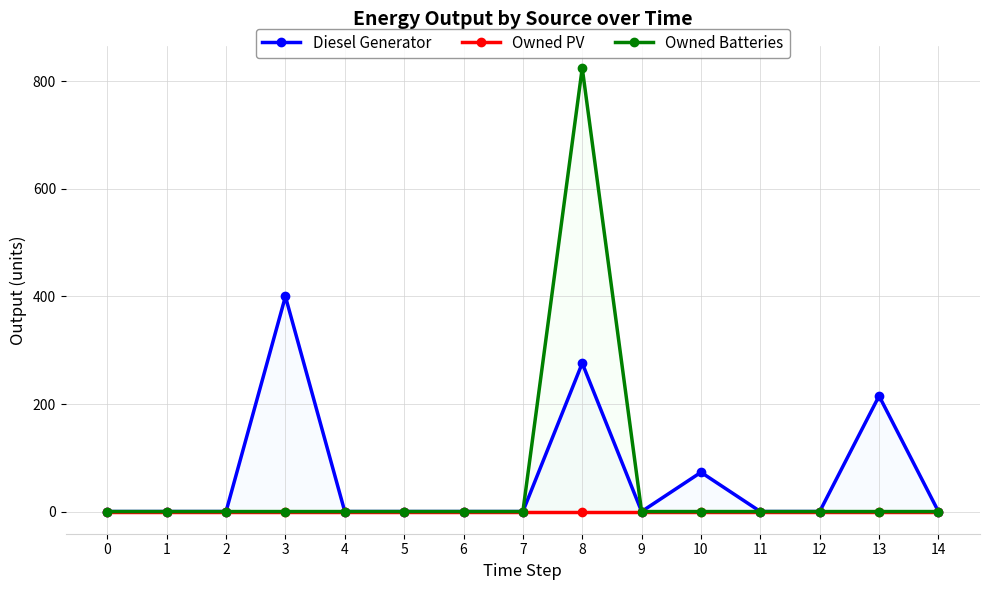

Reading right to left, transcribe all the data shown in this chart.

Diesel Generator: 0	215	0	0	73	0	276	0	0	0	0	400	0	0	0
Owned PV: 0	0	0	0	0	0	0	0	0	0	0	0	0	0	0
Owned Batteries: 0	0	0	0	0	0	825	0	0	0	0	0	0	0	0